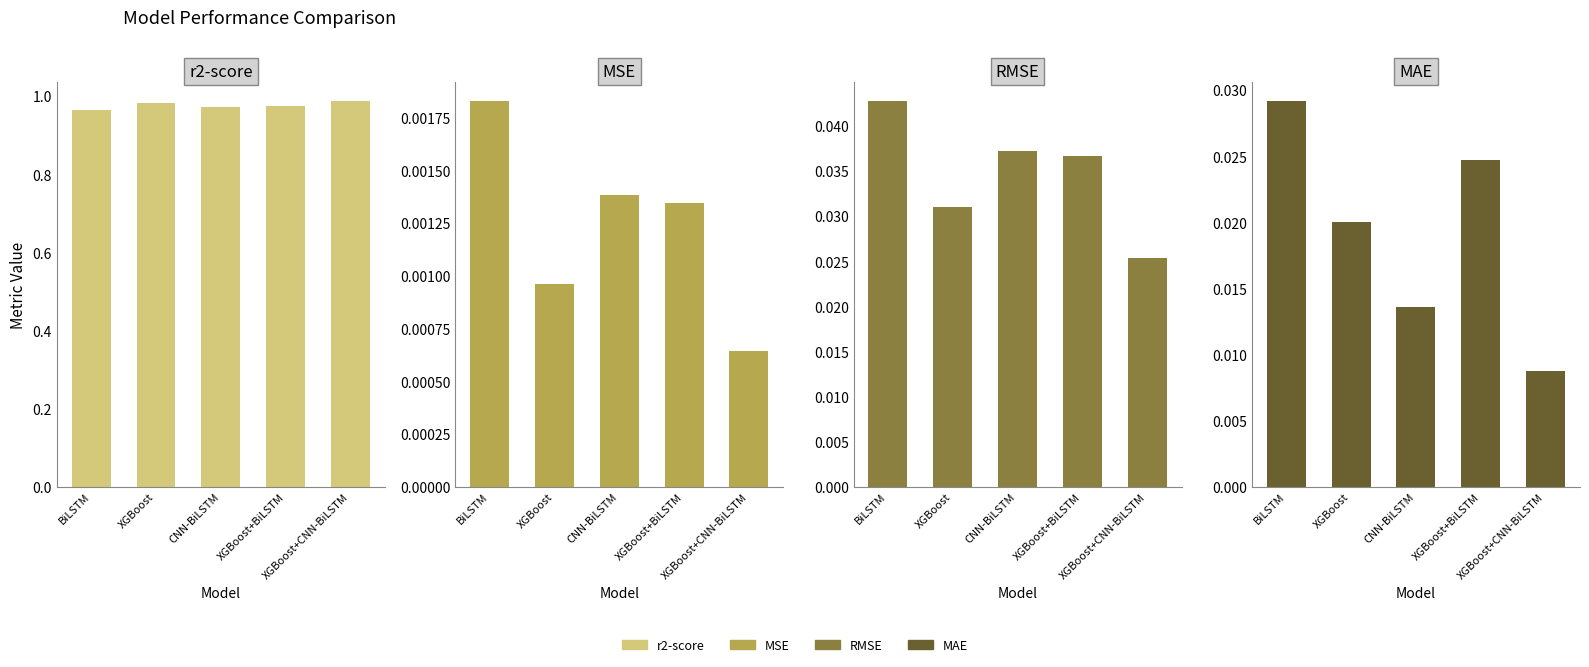

Reading left to right, extract all data points from this chart.

r2-score: 1.0	1.0	1.0	1.0	1.0
MSE: 0.0	0.0	0.0	0.0	0.0
RMSE: 0.0	0.0	0.0	0.0	0.0
MAE: 0.0	0.0	0.0	0.0	0.0